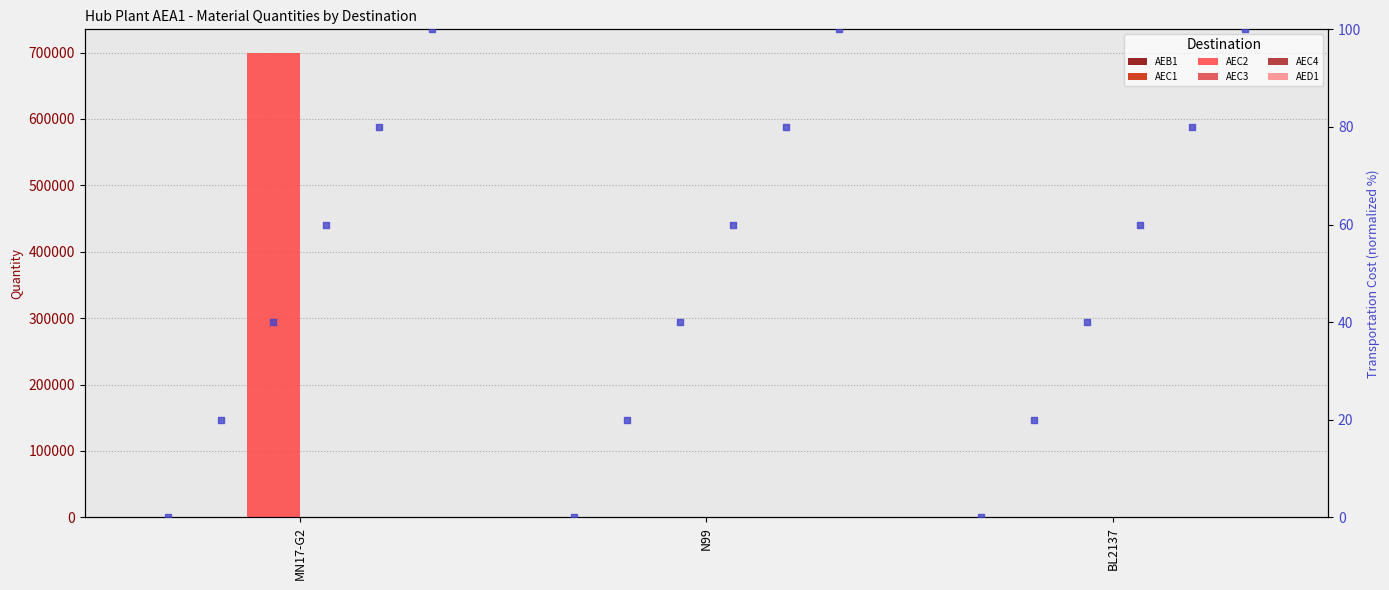

At how many categories does at least one series exceed 101317?

1